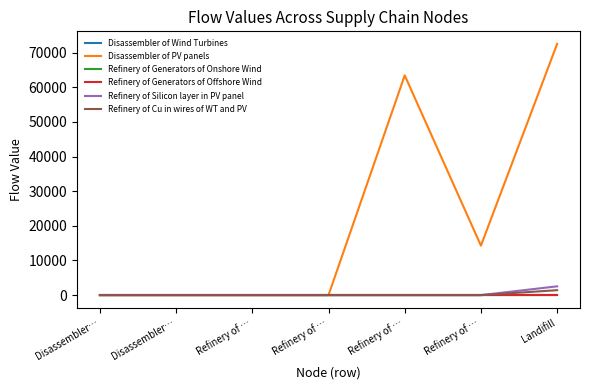

What are all the series names shown in the legend?

Disassembler of Wind Turbines, Disassembler of PV panels, Refinery of Generators of Onshore Wind, Refinery of Generators of Offshore Wind, Refinery of Silicon layer in PV panel, Refinery of Cu in wires of WT and PV